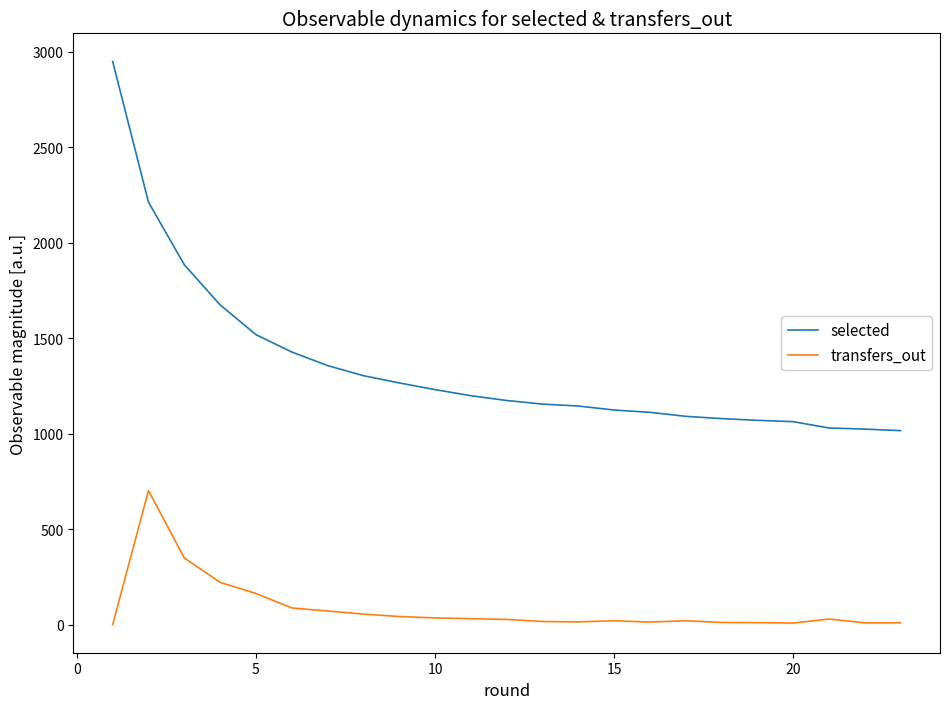

List the series in order of their peak value, highest first.

selected, transfers_out